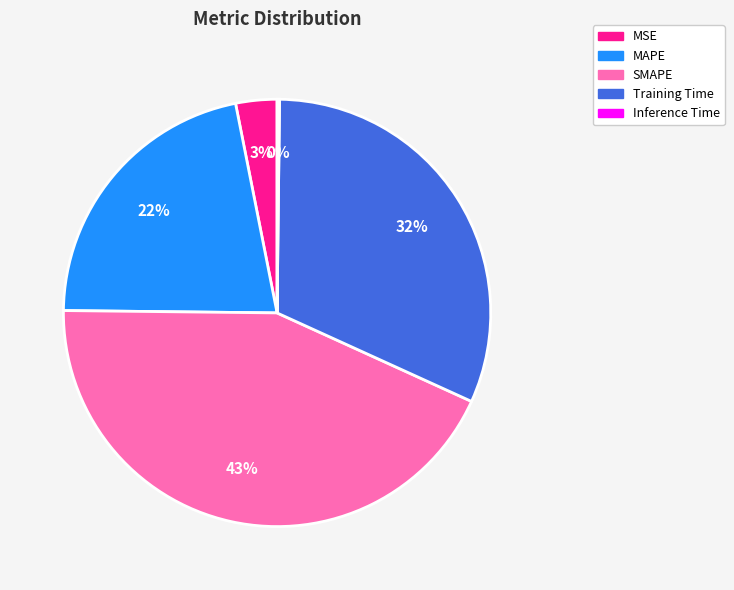

What percentage is the MAPE slice, to the nearest percent?

22%